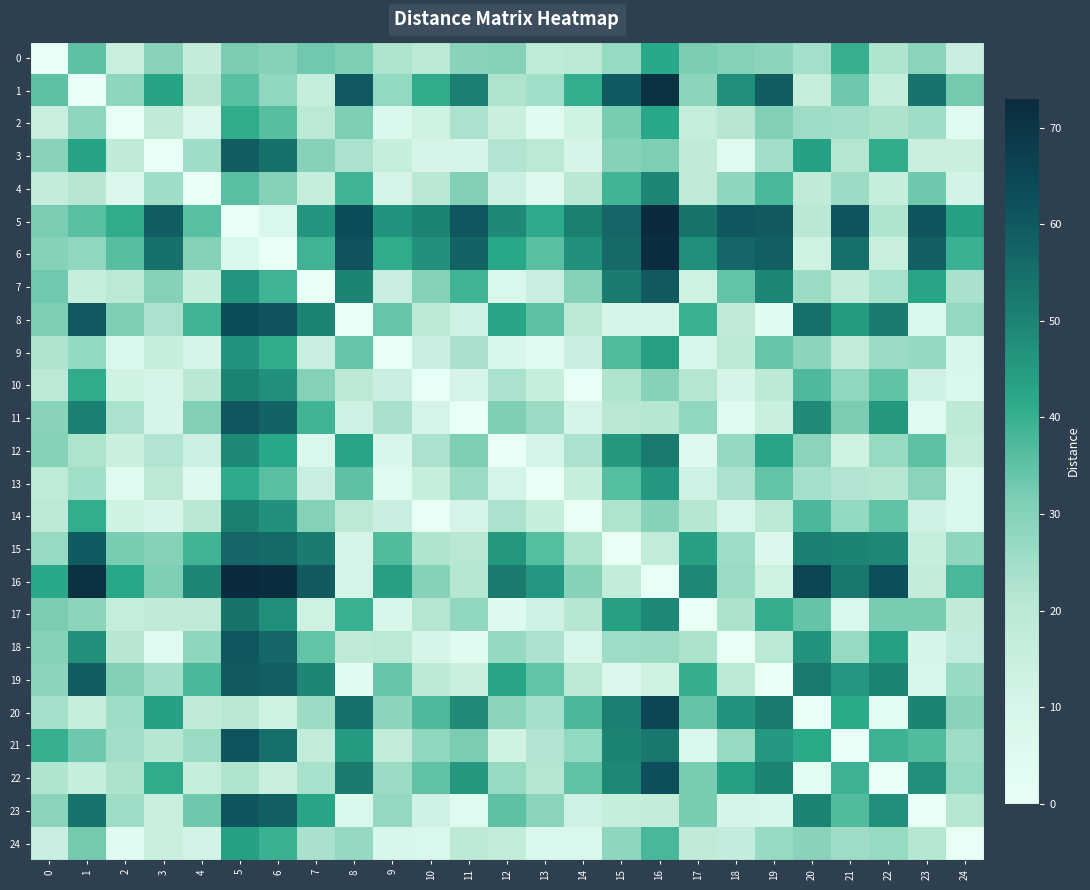

Which series has the largest range (max minus min)?

5